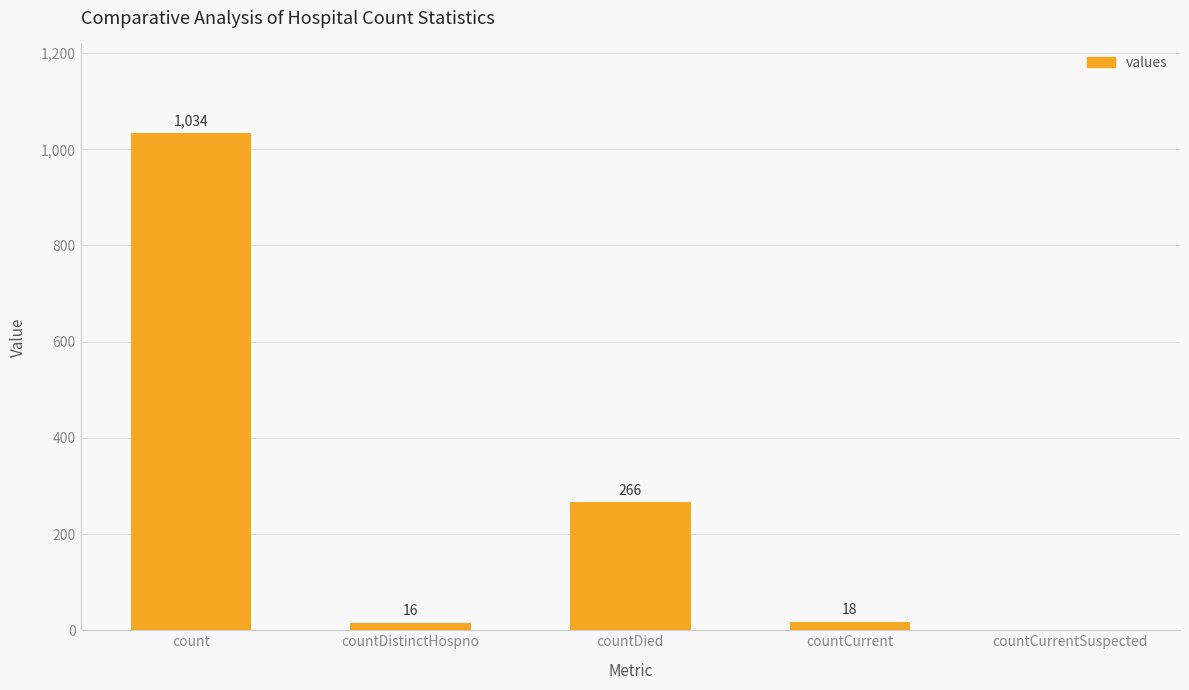

What is the maximum value shown in the chart?

1034